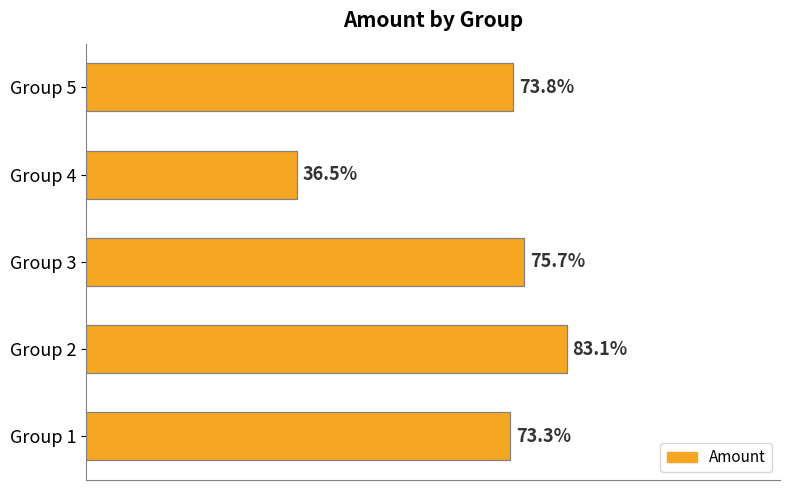

At which category does the chart reach its minimum across all series?

Group 4